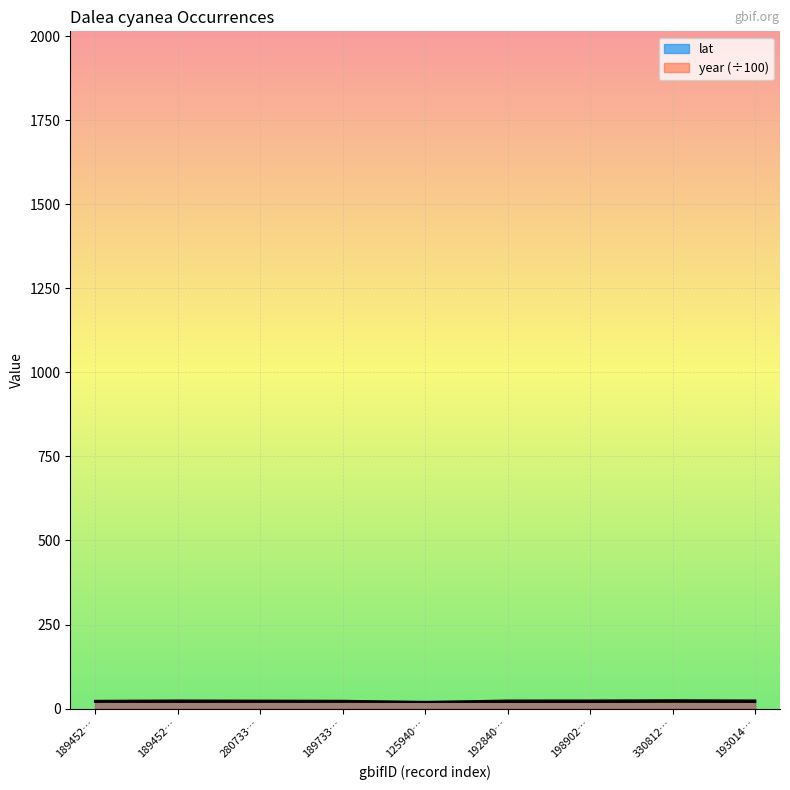

Count the number of data series in this chart.

2